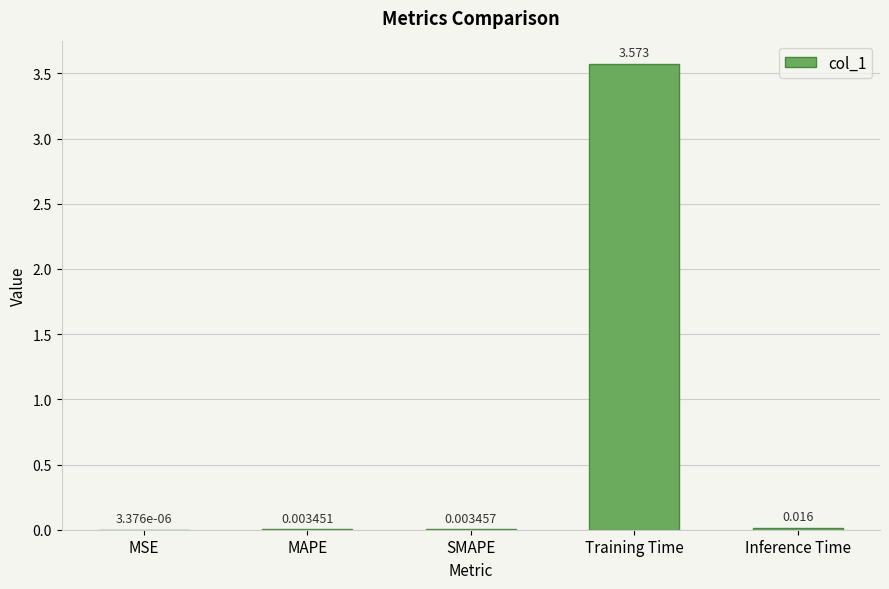

Where is the data nearest to the value 1?

Inference Time